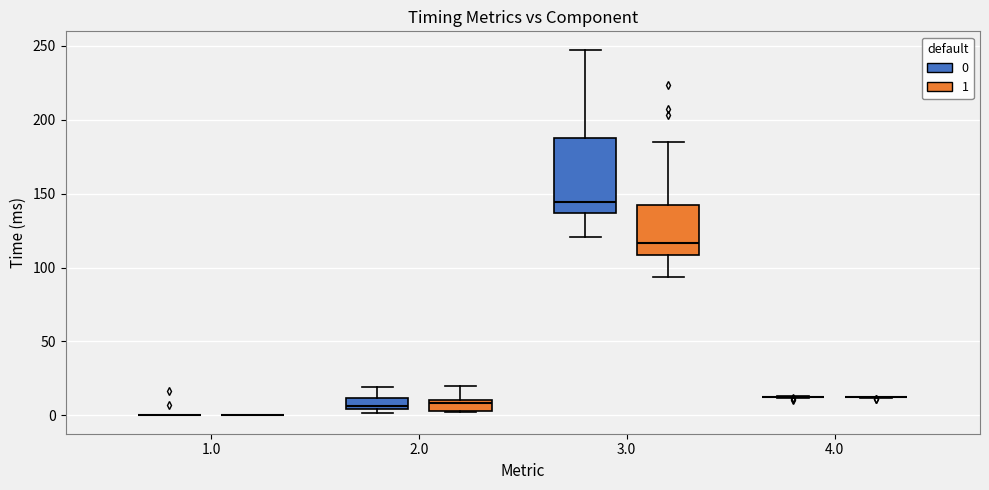

Comparing the boxes themselves (not the whiskers), which one is the tallest?

3.0 (0)